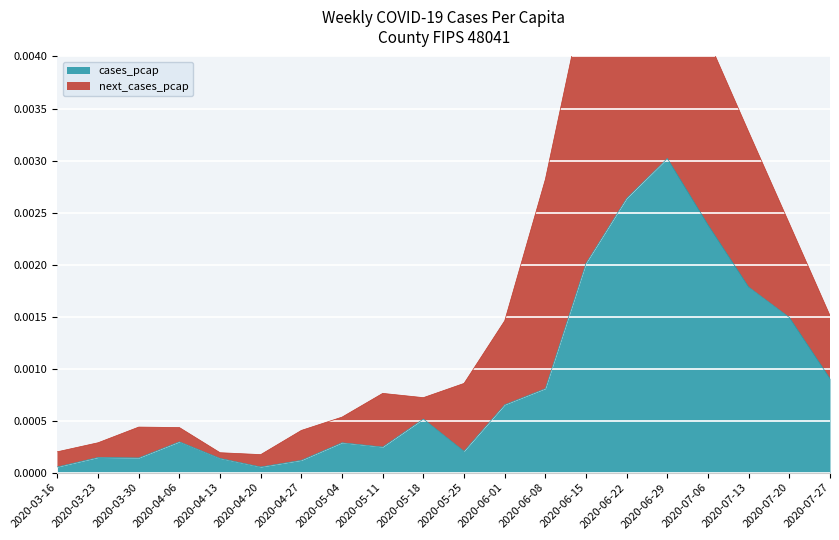

What position from the left is 2020-03-23?

2